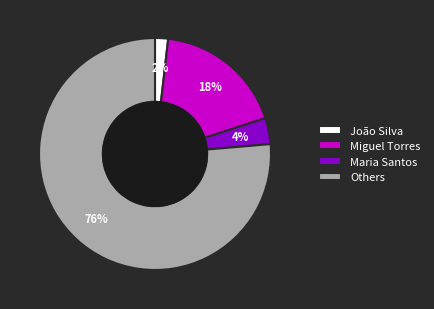

Between Maria Santos and Others, which is larger?

Others